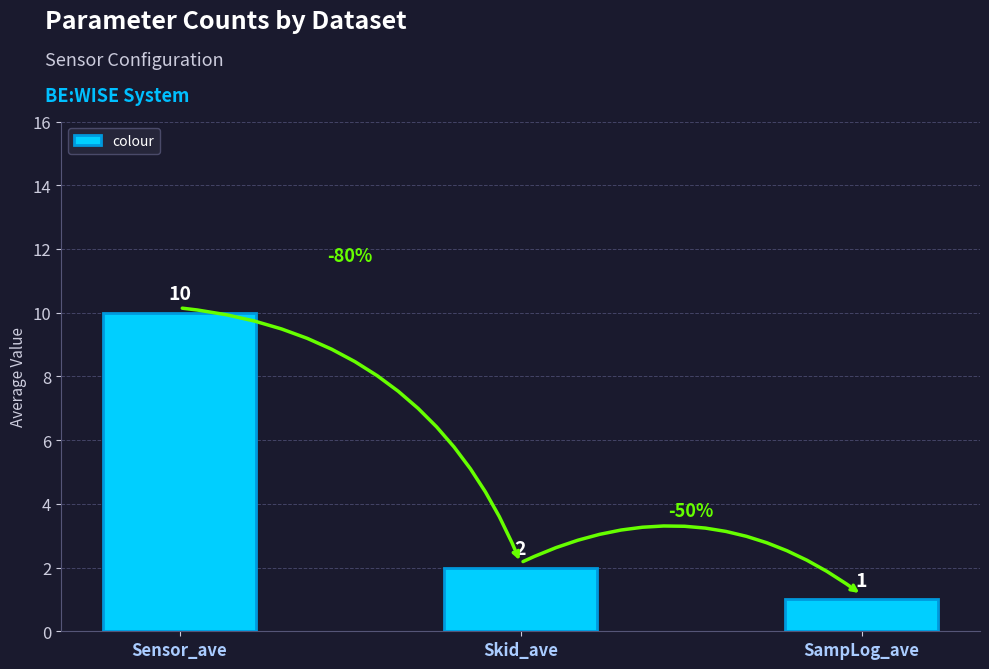

Which category has the highest value across all series?

Sensor_ave